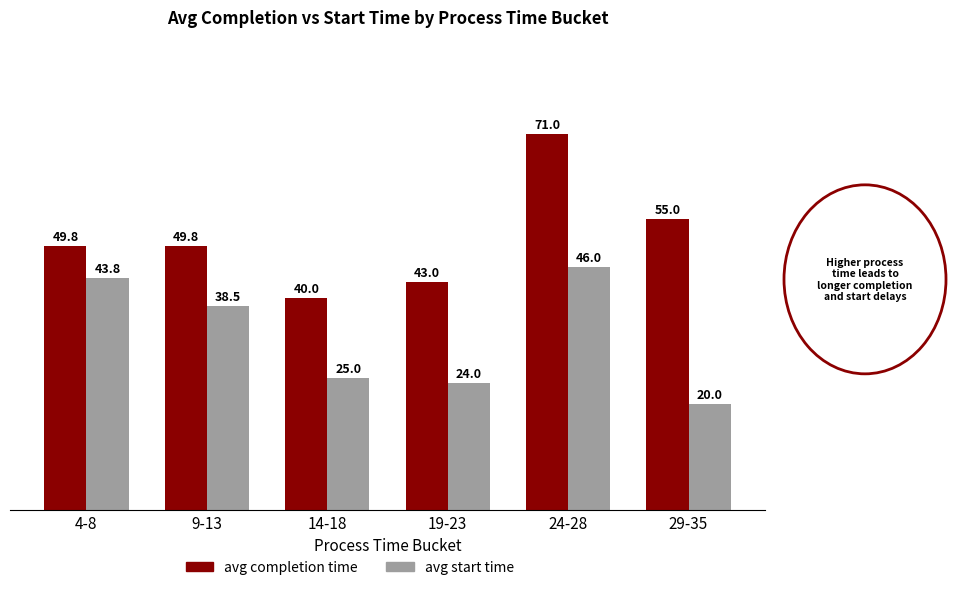

What position from the right is 9-13?

5